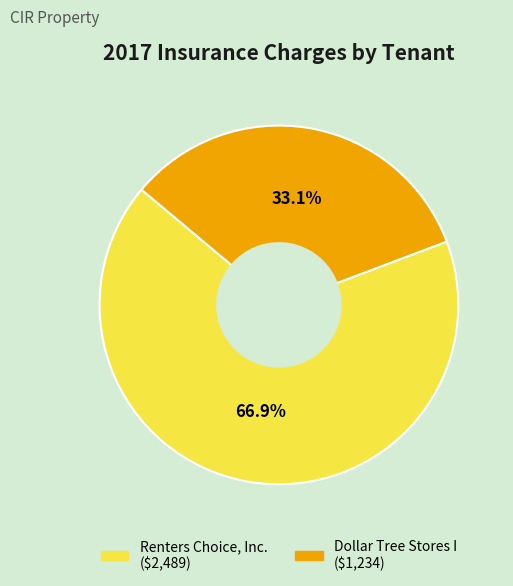

Is there a majority slice in this chart?

Yes